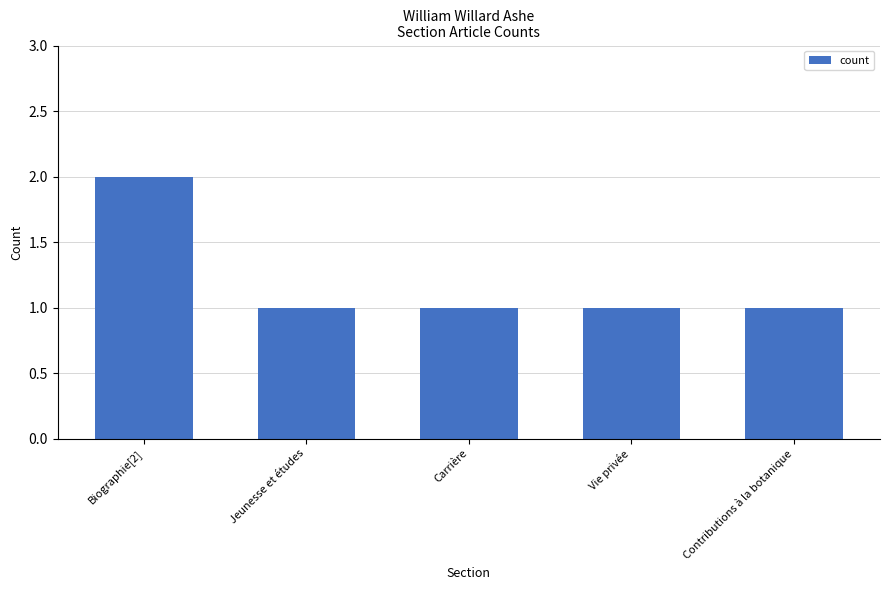

What is the difference between the maximum and second lowest values?

1